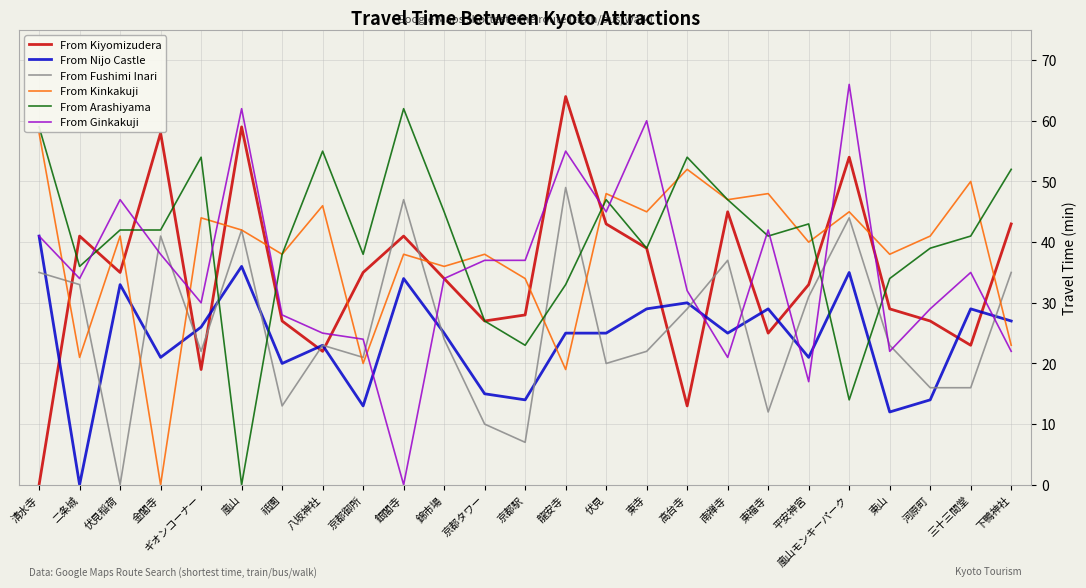

The From Ginkakuji series shows 37 at 京都タワー. True or false?

True